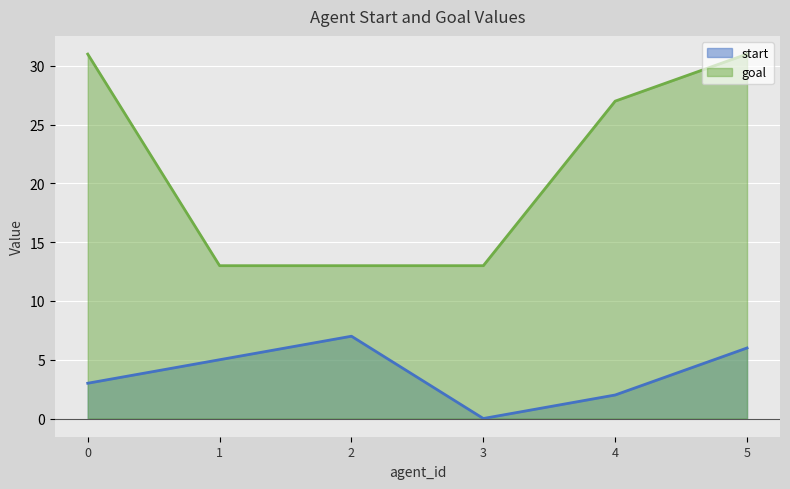

How many values in the goal series exceed 27?

2